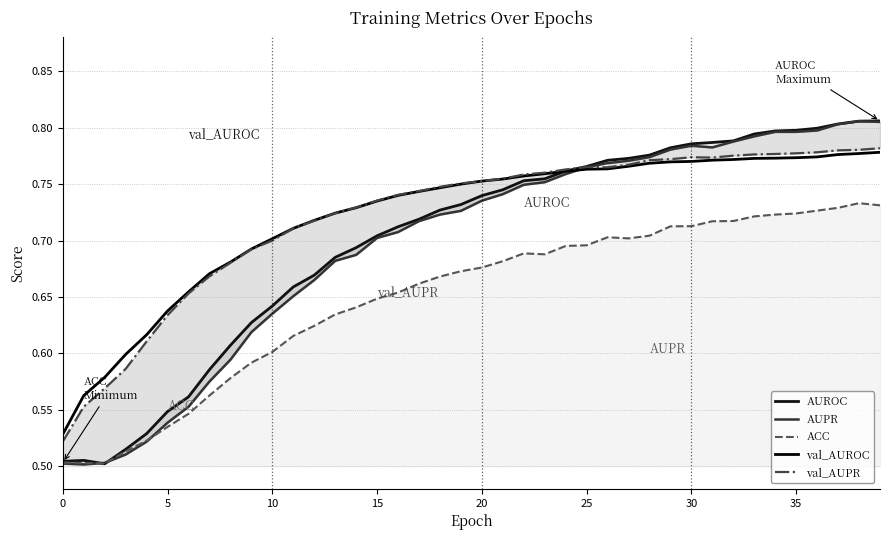

True or false: val_AUPR and ACC cross at least once.

False